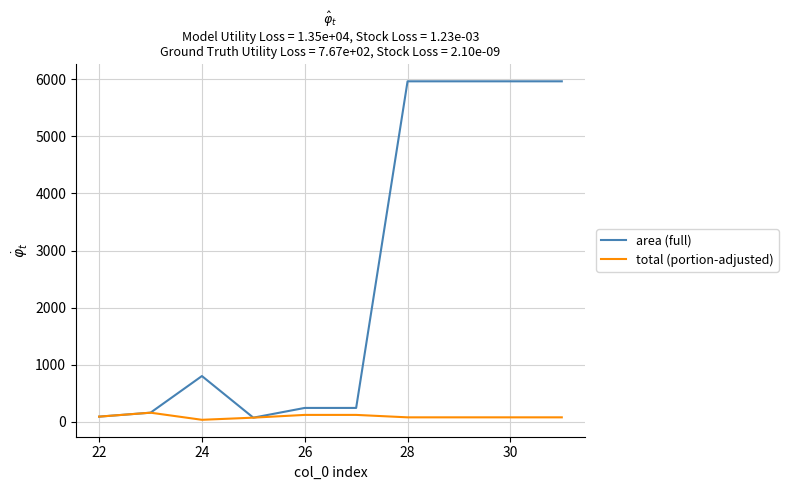

What is the maximum value shown in the chart?

5964.8